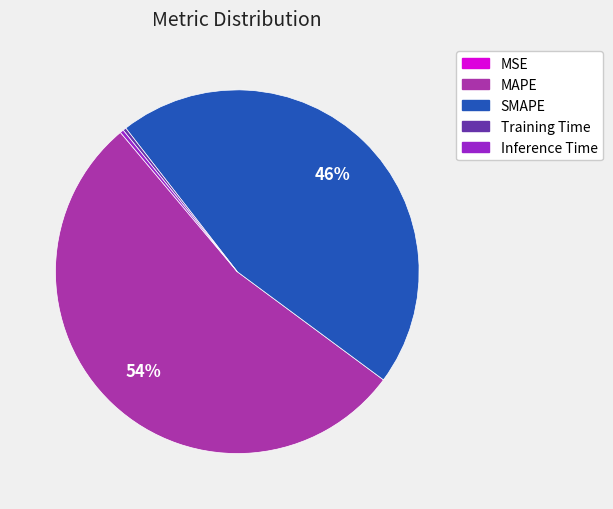

Is there any slice that represents more than half of the pie?

Yes